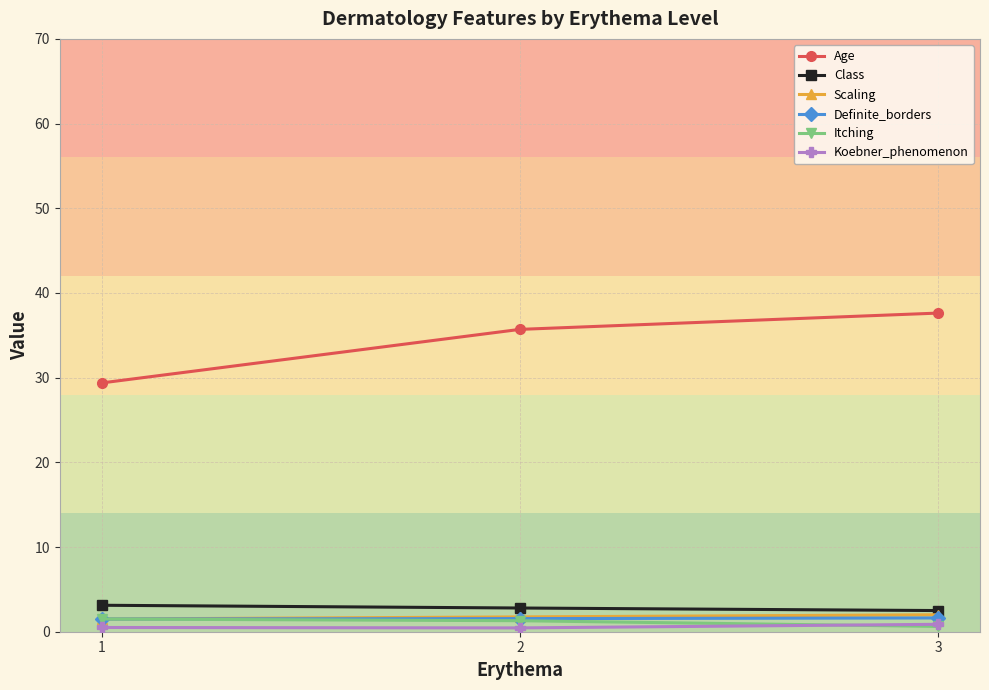

What are all the series names shown in the legend?

Age, Class, Scaling, Definite_borders, Itching, Koebner_phenomenon